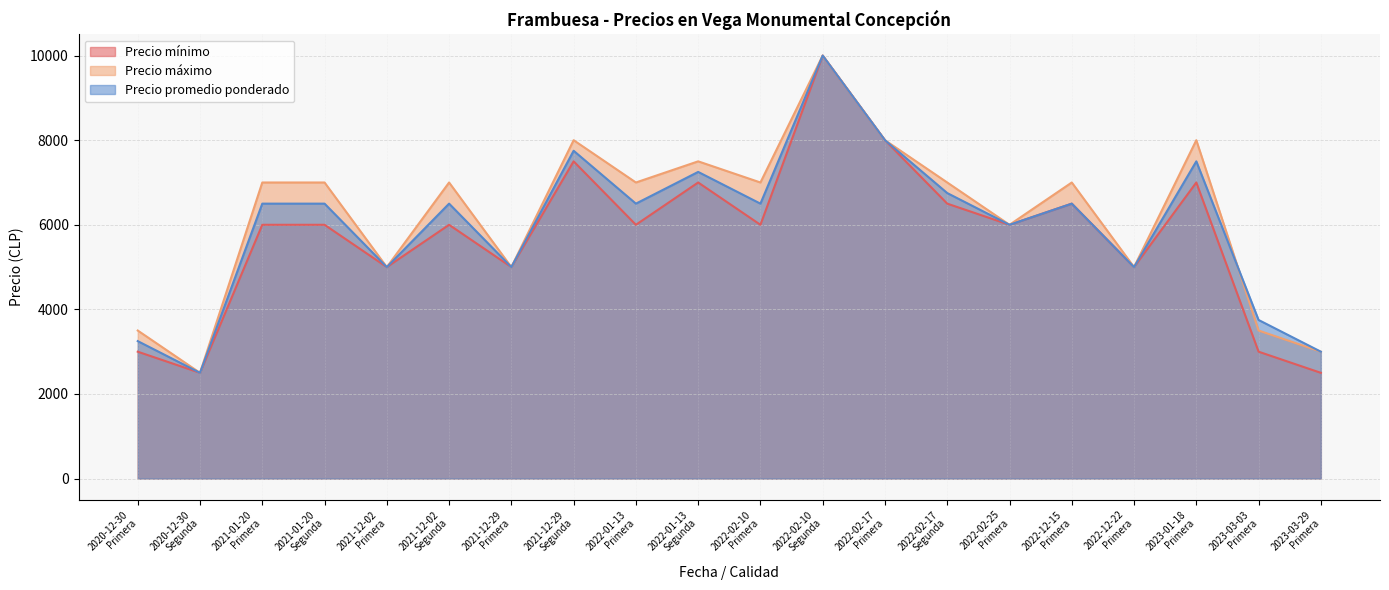

What is the difference between the second highest and second lowest values in the Precio máximo series?

5000